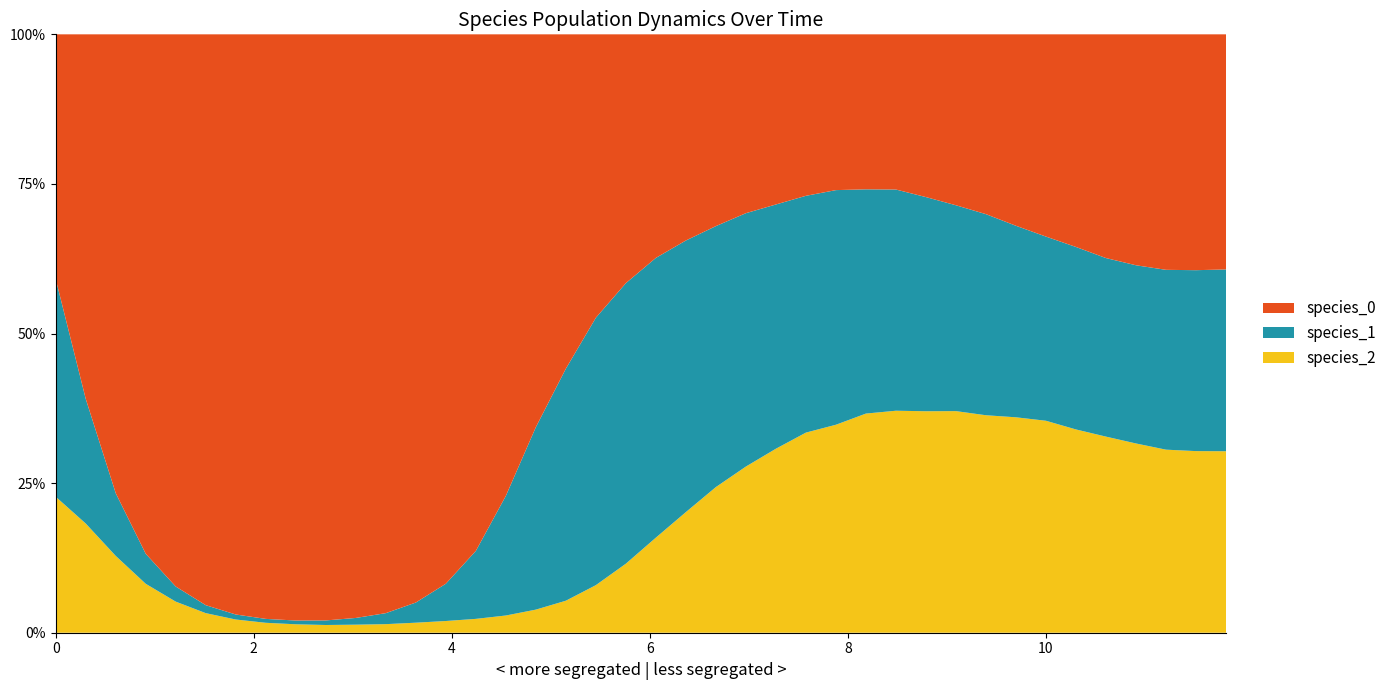

Reading right to left, transcribe all the data shown in this chart.

species_0: 1.2	1.1	1.1	1.1	1.0	0.9	0.9	0.9	0.8	0.8	0.8	0.8	0.8	0.9	0.9	1.0	1.0	1.1	1.3	1.4	1.6	1.9	2.3	2.6	2.9	3.0	3.0	2.9	2.8	2.6	2.3	1.9	1.5	1.2	0.8	0.5	0.4	0.2	0.1	0.1
species_1: 0.9	0.9	0.8	0.8	0.8	0.8	0.8	0.9	0.9	1.0	1.0	1.1	1.2	1.3	1.3	1.4	1.5	1.6	1.6	1.7	1.8	1.8	1.6	1.2	0.7	0.4	0.2	0.1	0.1	0.0	0.0	0.0	0.0	0.0	0.0	0.0	0.0	0.0	0.0	0.1
species_2: 0.9	0.9	0.9	0.9	0.9	0.9	0.9	1.0	1.0	1.0	1.1	1.1	1.1	1.1	1.1	1.1	1.0	0.9	0.7	0.6	0.4	0.3	0.2	0.2	0.1	0.1	0.1	0.1	0.0	0.0	0.0	0.0	0.0	0.0	0.0	0.0	0.0	0.0	0.0	0.1